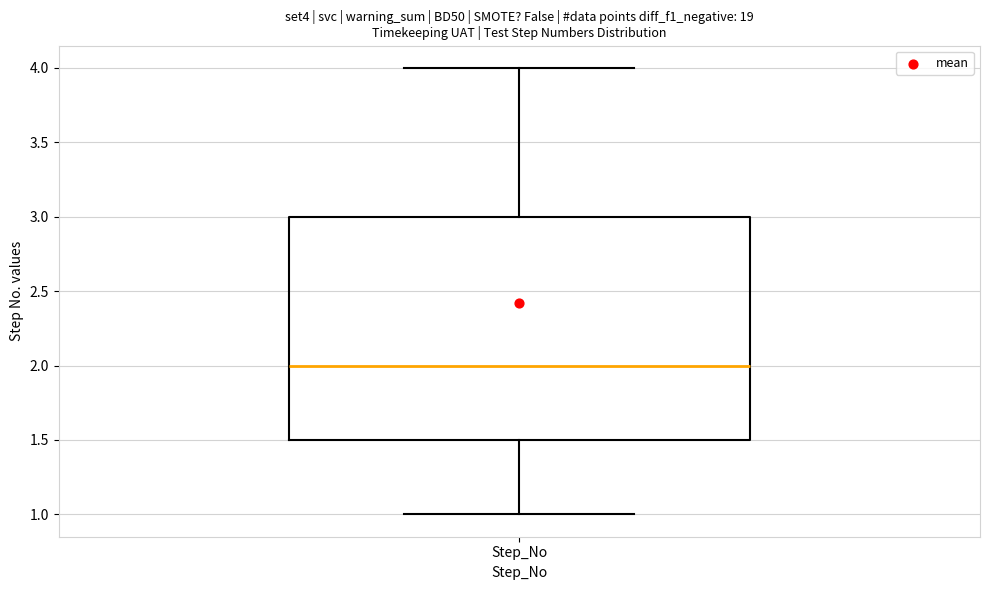

Where is the lower edge of the box for Step_No on the y-axis? The values are not printed on the chart, so give them approximately, as read against the axis.

1.5